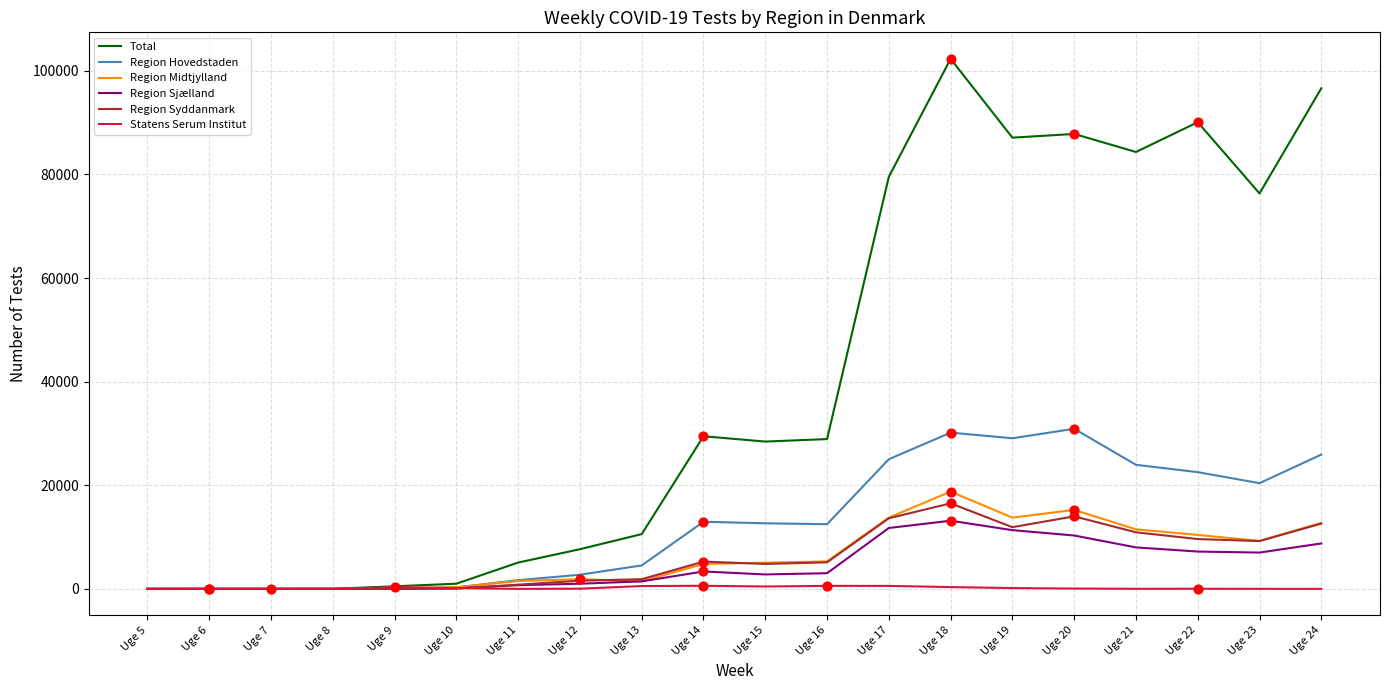

What are all the series names shown in the legend?

Total, Region Hovedstaden, Region Midtjylland, Region Sjælland, Region Syddanmark, Statens Serum Institut